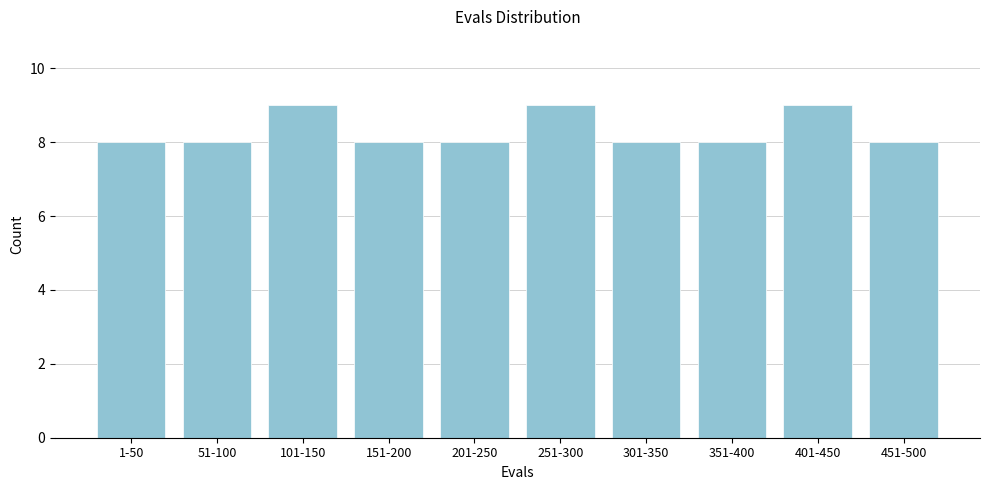

Reading left to right, transcribe all the data shown in this chart.

1-50=8	51-100=8	101-150=9	151-200=8	201-250=8	251-300=9	301-350=8	351-400=8	401-450=9	451-500=8